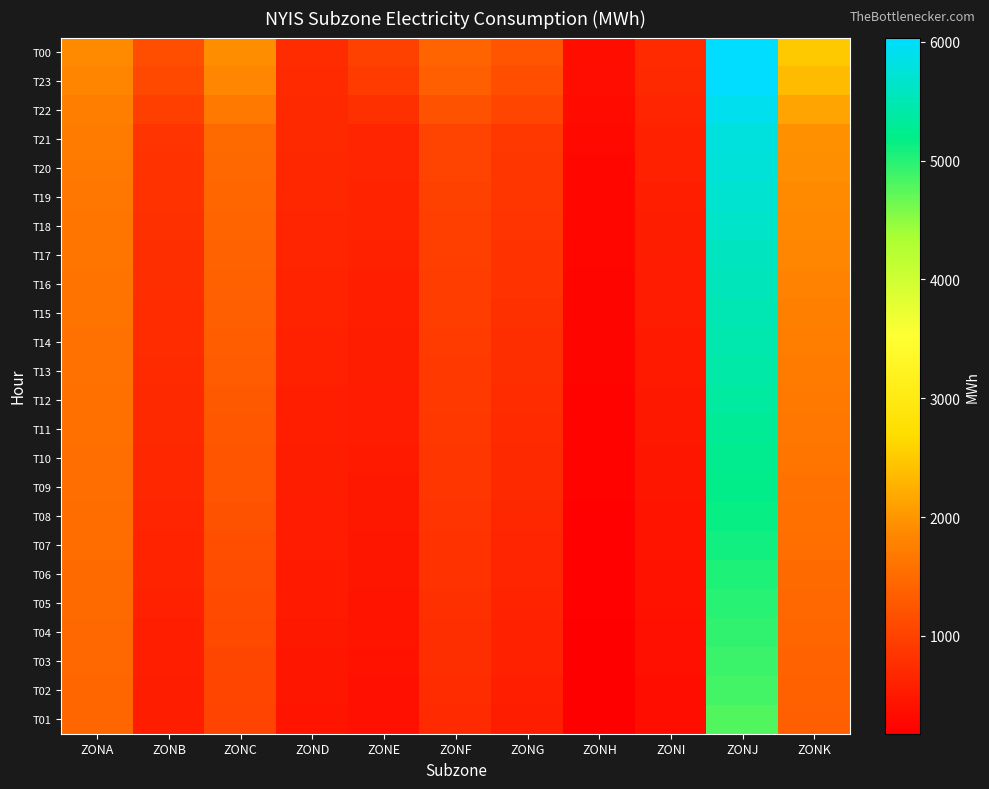

At which category is the sum across all series the highest?

ZONJ